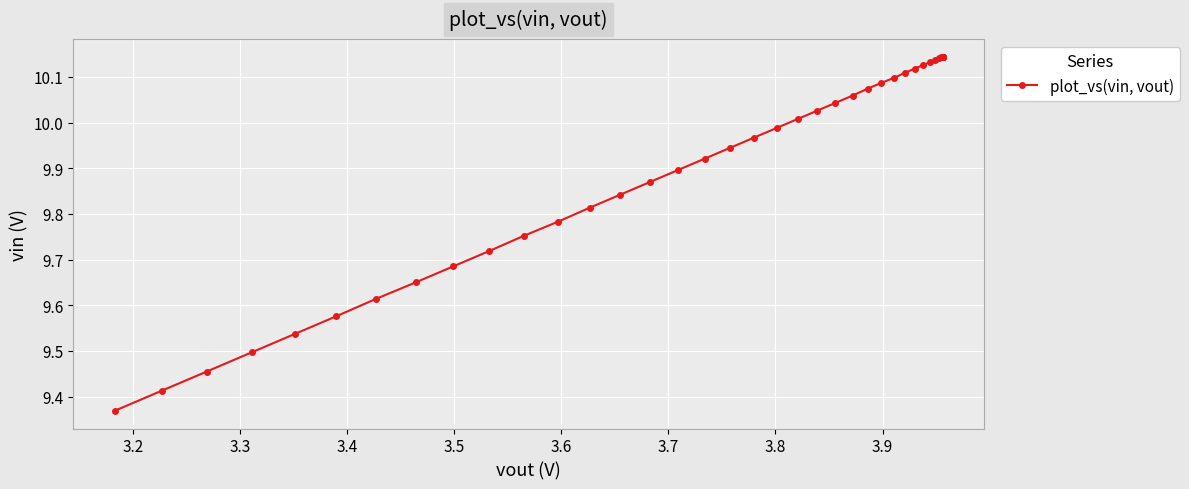

How many lines are shown in the chart?

1